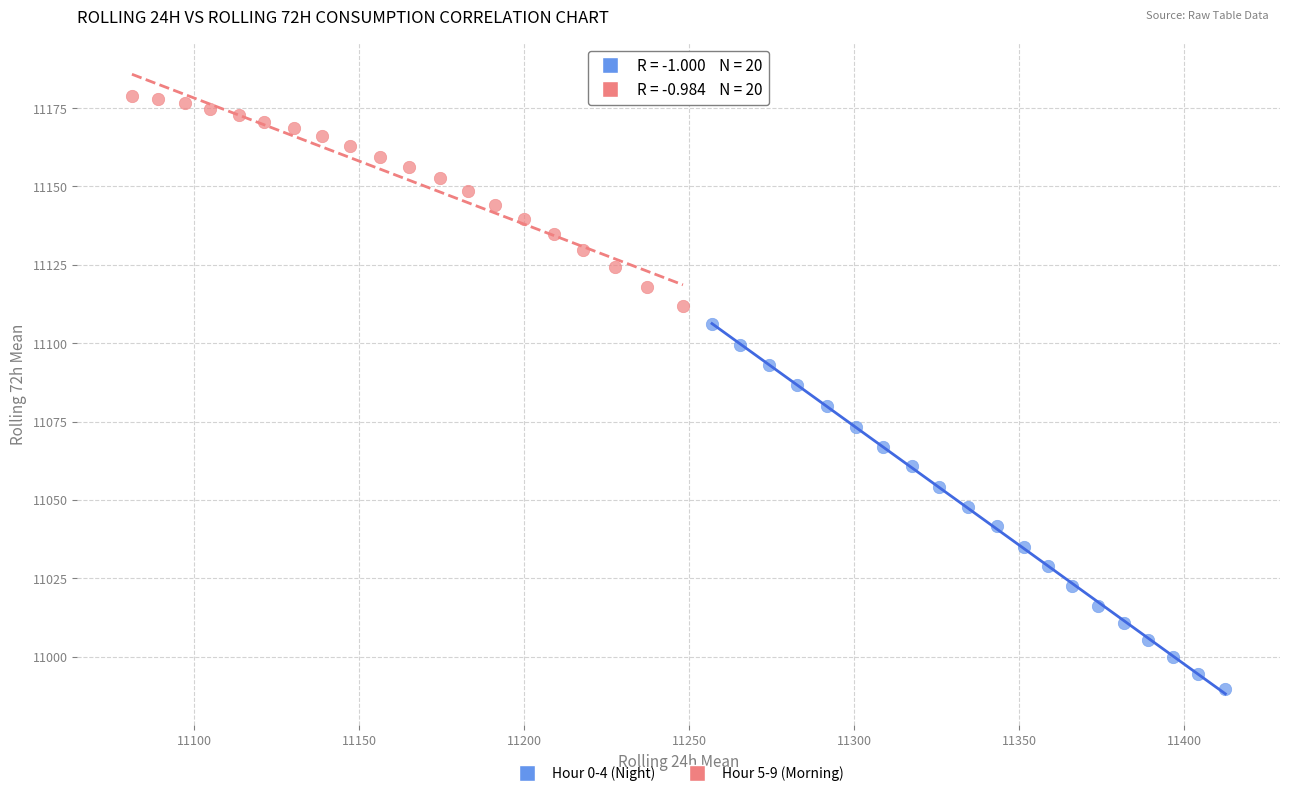

Which series has the largest Y range (max minus min)?

Hour 0-4 (Night)